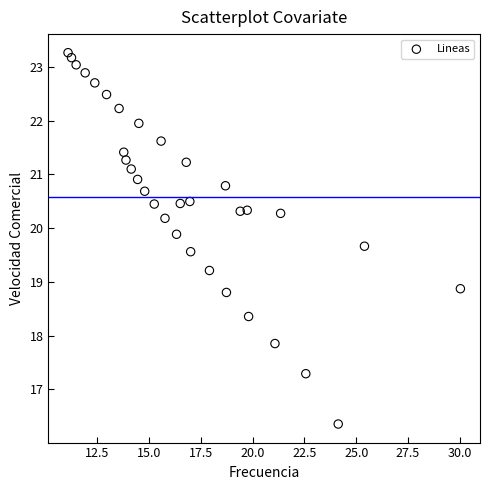

What is the range of X values (max minus min)?

18.9